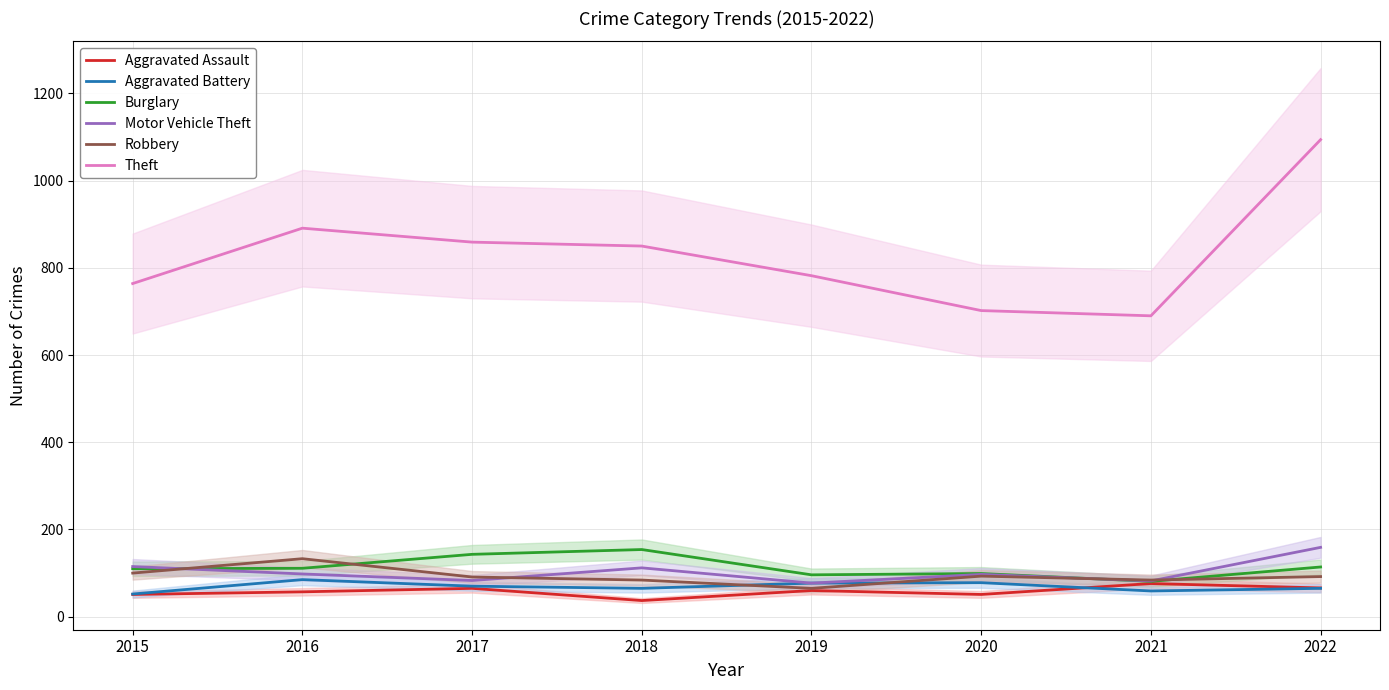

What is the average value of the Aggravated Battery series?

69